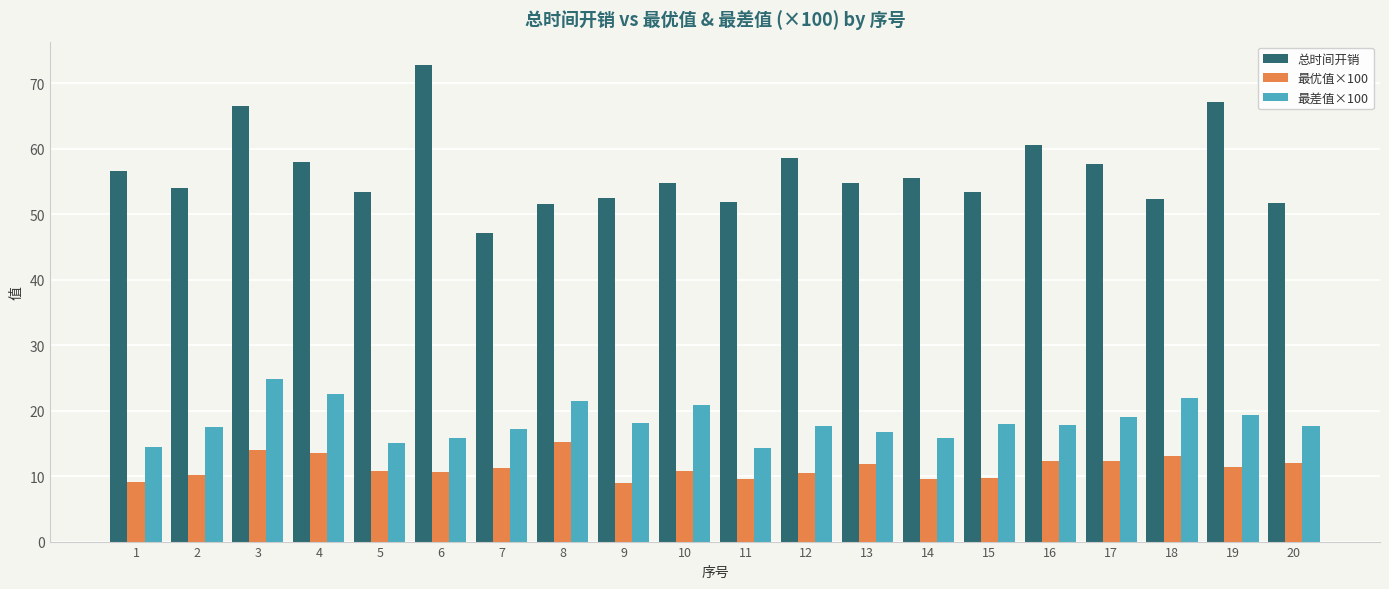

What are all the series names shown in the legend?

总时间开销, 最优值×100, 最差值×100